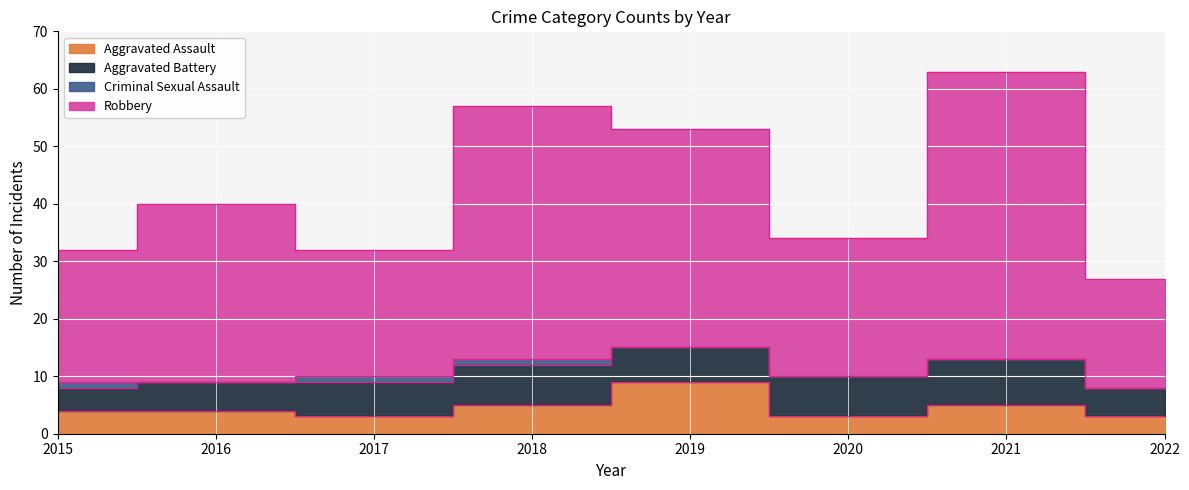

Rank the categories by Aggravated Assault value from highest to lowest.

2019, 2018, 2021, 2015, 2016, 2017, 2020, 2022